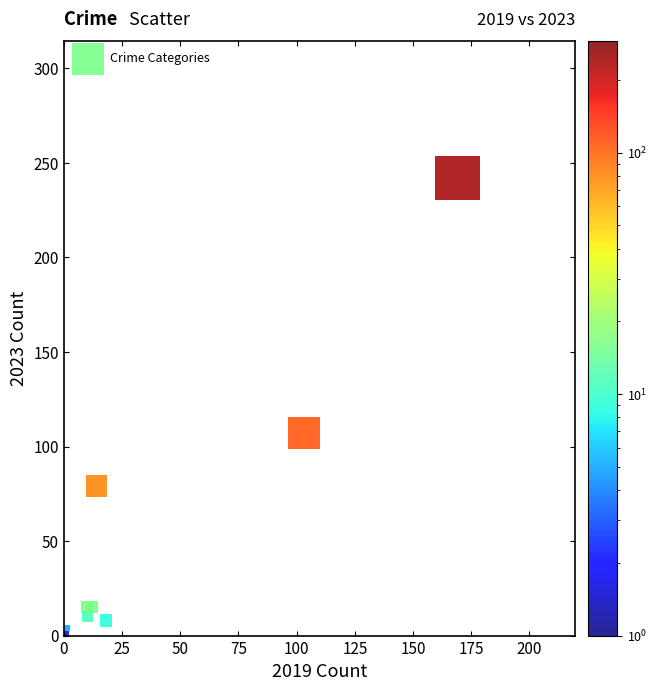

What Y value in the scatter plot is closest to 121?

107